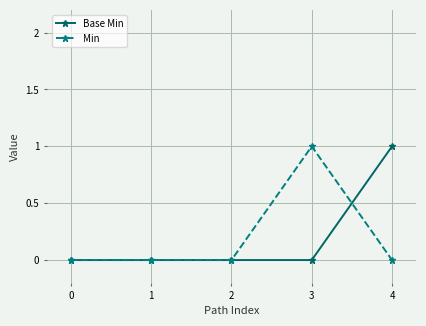

Reading left to right, list all the values displayed in this chart.

Base Min: 0=0	1=0	2=0	3=0	4=1
Min: 0=0	1=0	2=0	3=1	4=0